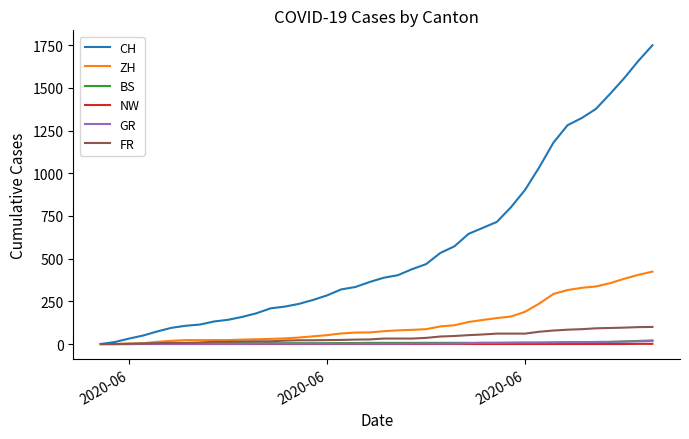

Which series has the largest total across all categories?

CH